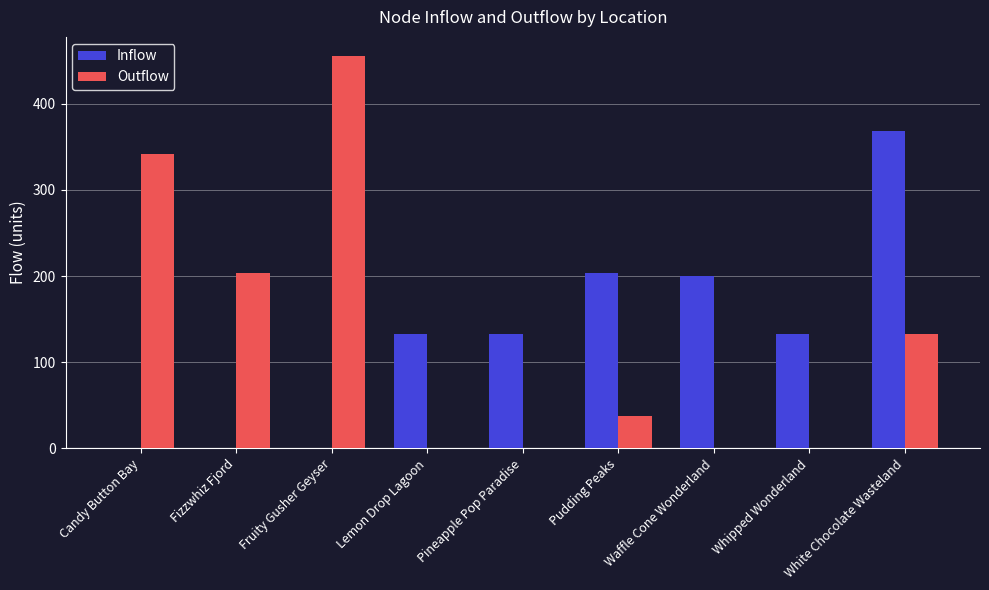

Which label corresponds to the largest value in the chart?

Fruity Gusher Geyser